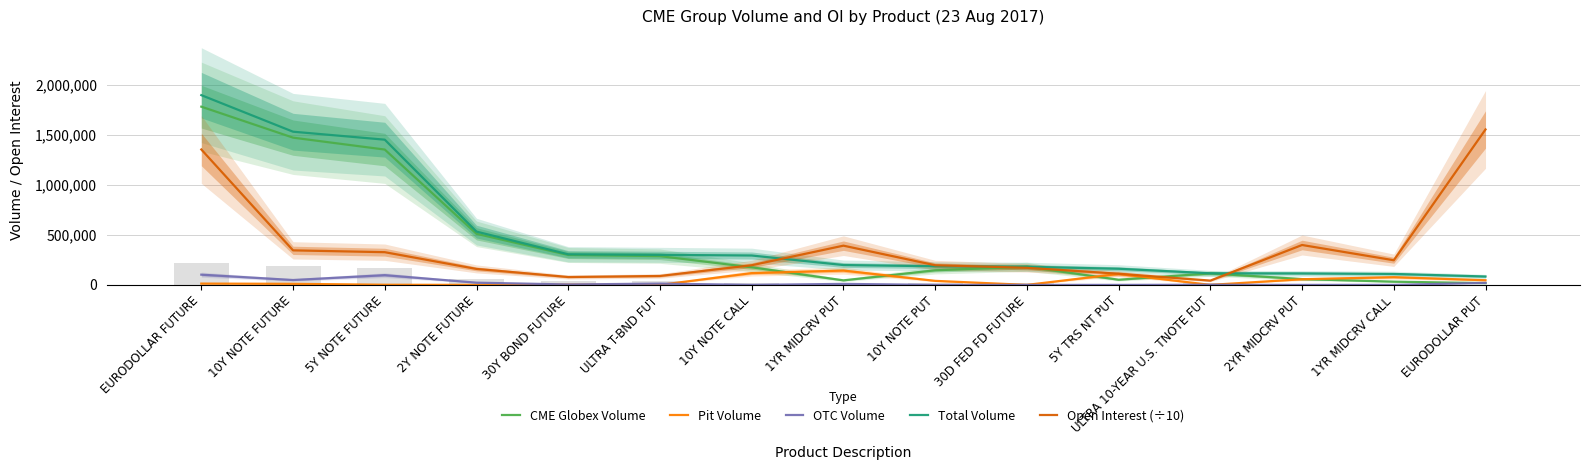

List the labels in order of Pit Volume value, largest first.

1YR MIDCRV PUT, 10Y NOTE CALL, 5Y TRS NT PUT, 1YR MIDCRV CALL, 2YR MIDCRV PUT, EURODOLLAR PUT, 10Y NOTE PUT, EURODOLLAR FUTURE, 10Y NOTE FUTURE, 30Y BOND FUTURE, 5Y NOTE FUTURE, 2Y NOTE FUTURE, ULTRA T-BND FUT, 30D FED FD FUTURE, ULTRA 10-YEAR U.S. TNOTE FUT